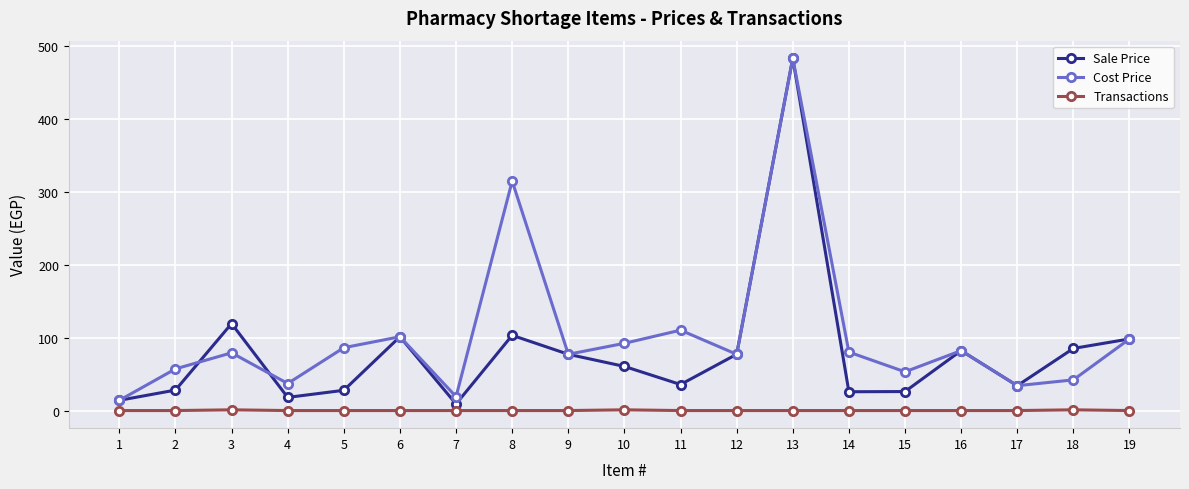

True or false: Transactions and Sale Price intersect in this chart.

False